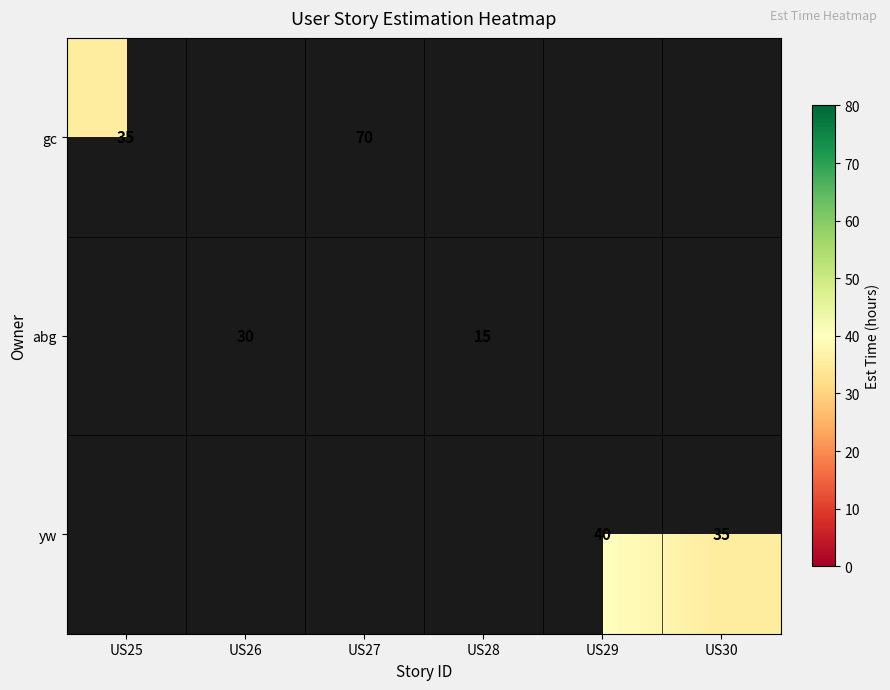

True or false: yw has a value of 58 at US29.

False